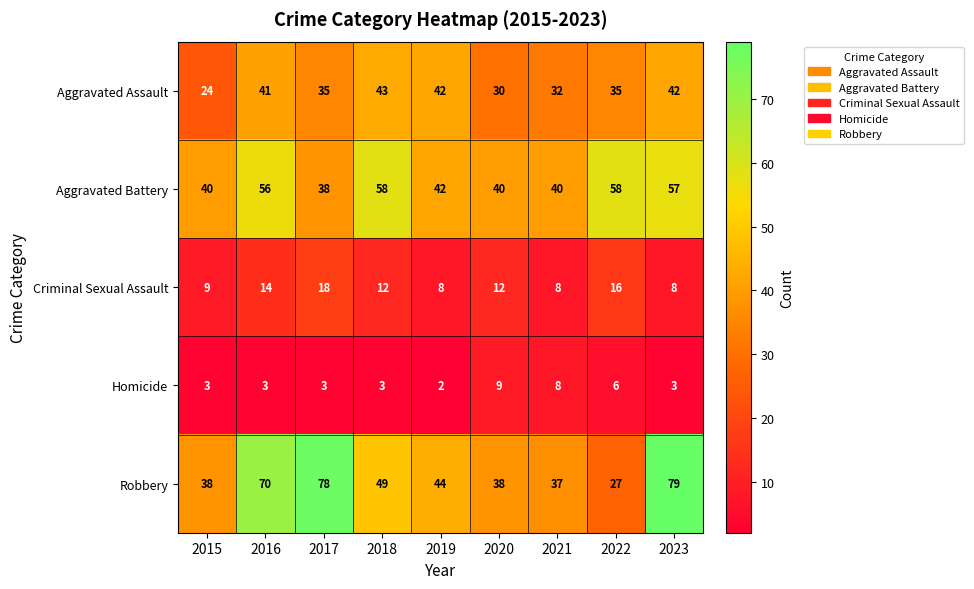

Which series has the largest total across all categories?

Robbery